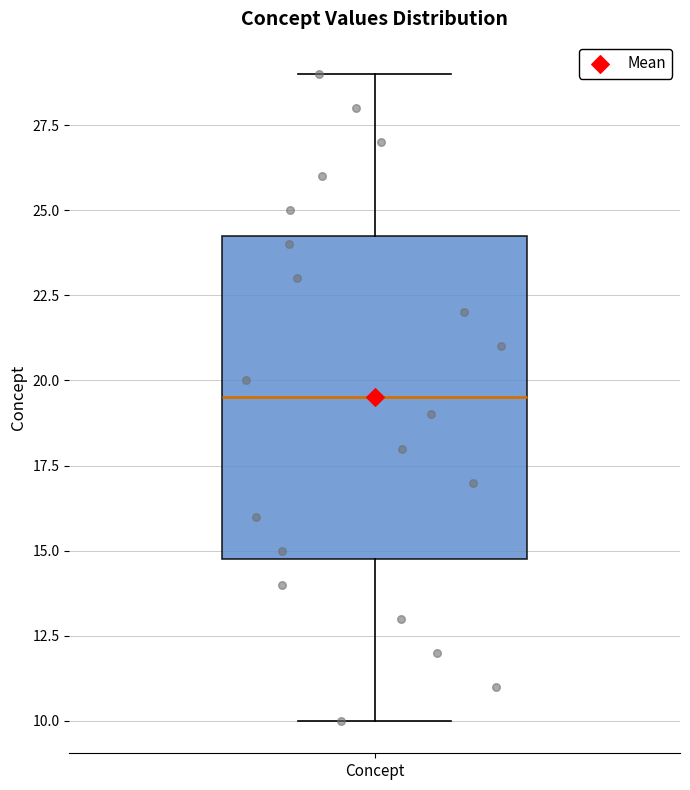

Where does the upper whisker of the box for Concept end on the y-axis? The values are not printed on the chart, so give them approximately, as read against the axis.

29.0